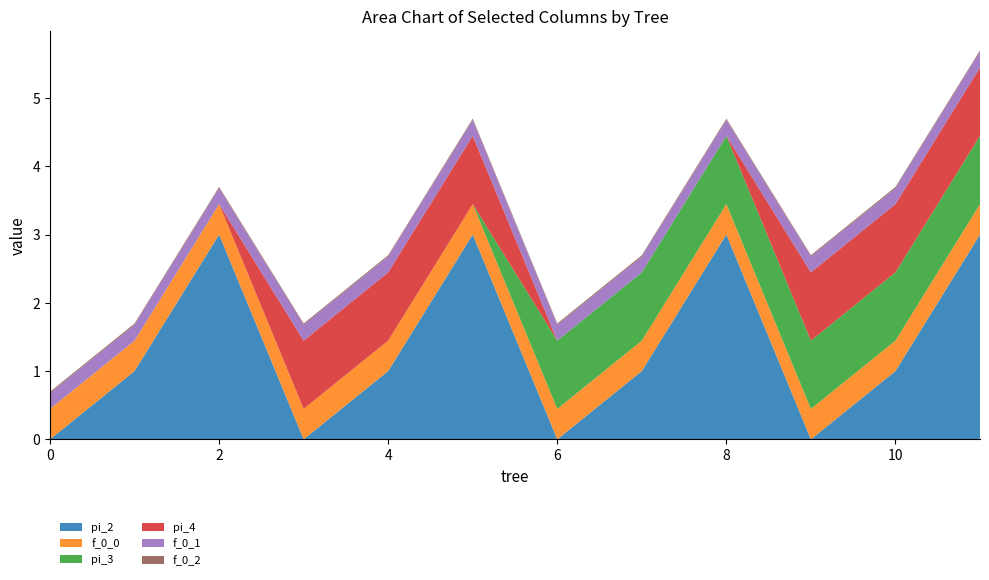

Reading left to right, extract all data points from this chart.

pi_2: 0.0	1.0	3.0	0.0	1.0	3.0	0.0	1.0	3.0	0.0	1.0	3.0
f_0_0: 0.4	0.4	0.4	0.4	0.4	0.4	0.4	0.4	0.4	0.4	0.4	0.4
pi_3: 0.0	0.0	0.0	0.0	0.0	0.0	1.0	1.0	1.0	1.0	1.0	1.0
pi_4: 0.0	0.0	0.0	1.0	1.0	1.0	0.0	0.0	0.0	1.0	1.0	1.0
f_0_1: 0.2	0.2	0.2	0.2	0.2	0.2	0.2	0.2	0.2	0.2	0.2	0.2
f_0_2: 0.0	0.0	0.0	0.0	0.0	0.0	0.0	0.0	0.0	0.0	0.0	0.0